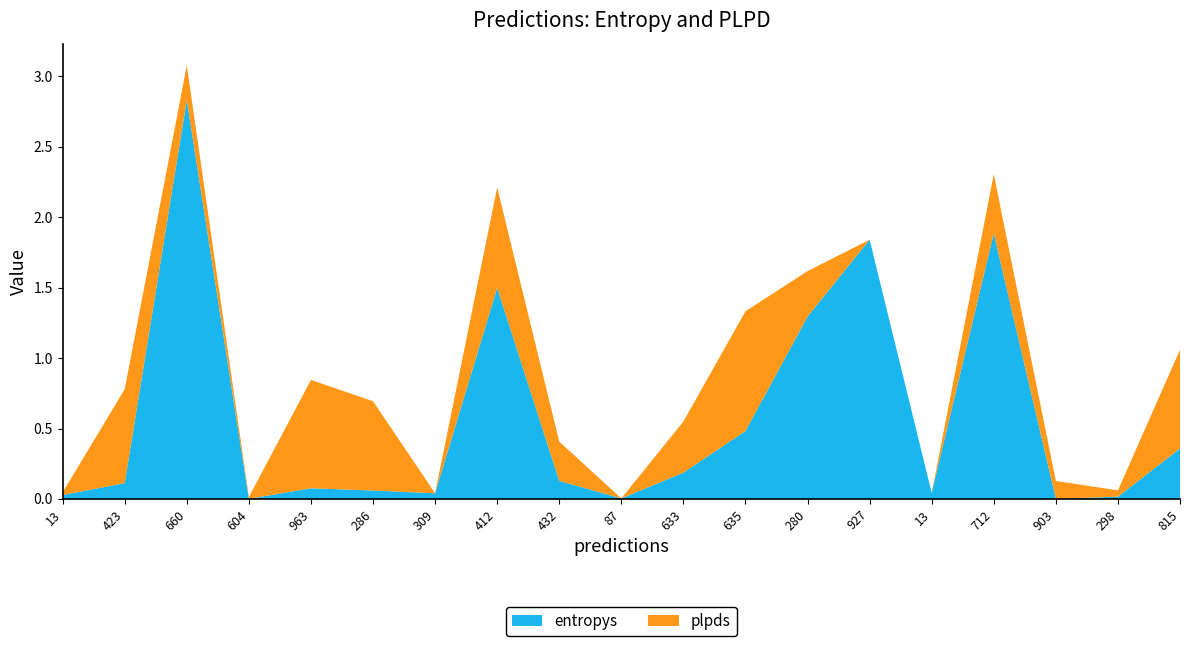

Reading right to left, list all the values displayed in this chart.

entropys: 815=0.4	298=0.0	903=0.0	712=1.9	13=0.0	927=1.8	280=1.3	635=0.5	633=0.2	87=0.0	432=0.1	412=1.5	309=0.0	286=0.1	963=0.1	604=0.0	660=2.8	423=0.1	13=0.0
plpds: 815=0.7	298=0.0	903=0.1	712=0.4	13=0.0	927=0.0	280=0.3	635=0.8	633=0.4	87=0.0	432=0.3	412=0.7	309=0.0	286=0.6	963=0.8	604=0.0	660=0.2	423=0.7	13=0.0